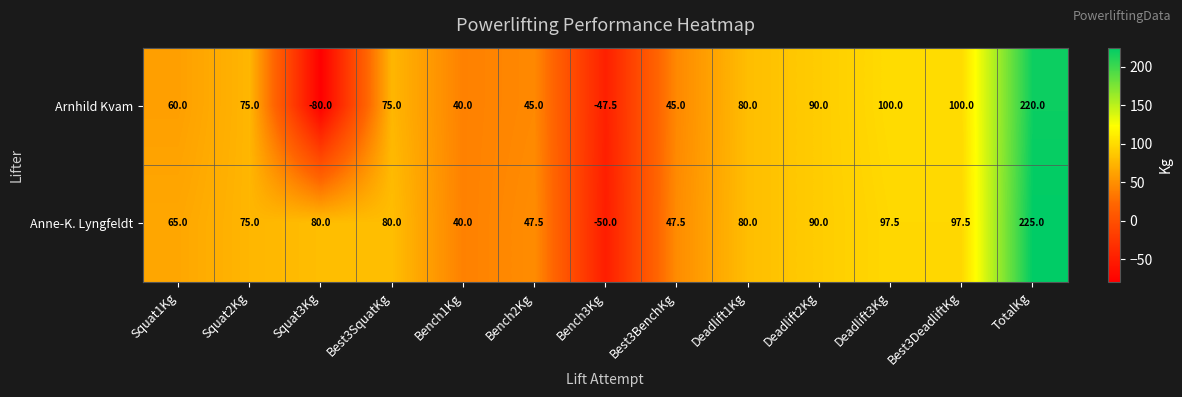

Rank the series by their average value, from highest to lowest.

Anne-K. Lyngfeldt, Arnhild Kvam